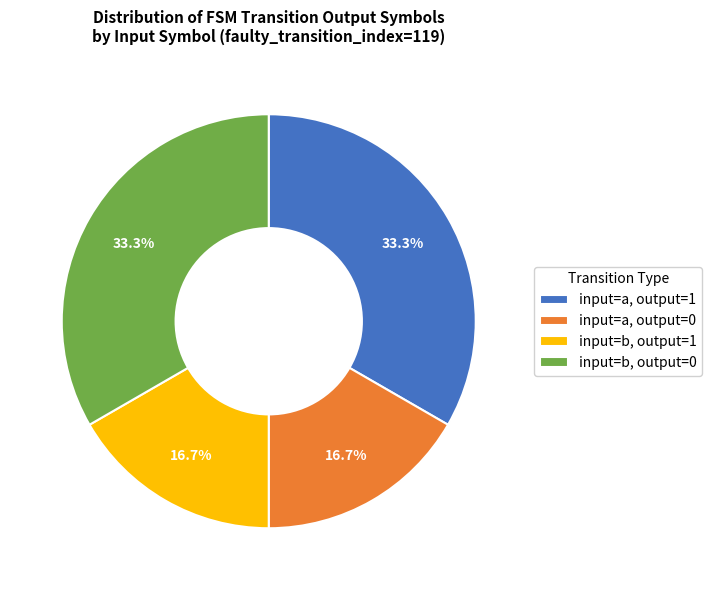

What is the total percentage of input=b, output=0 and input=a, output=0?

50.0%